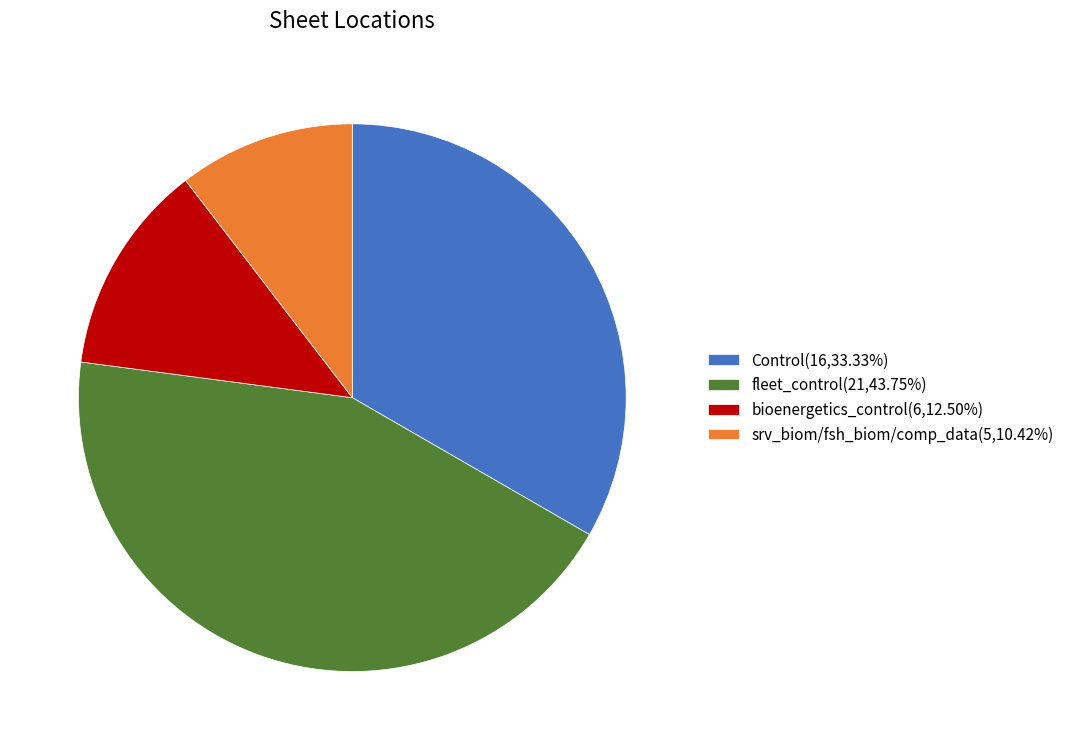

Approximately how many times larger is the value at srv_biom/fsh_biom/comp_data(5,10.42%) compared to Control(16,33.33%)?

0.3